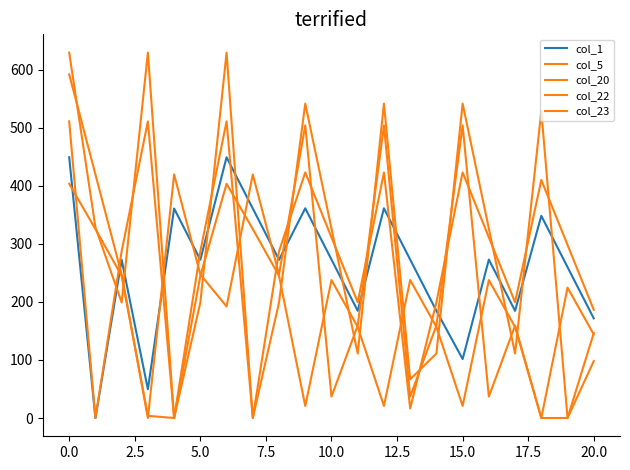

Is this an area chart (filled region under the line)?

No